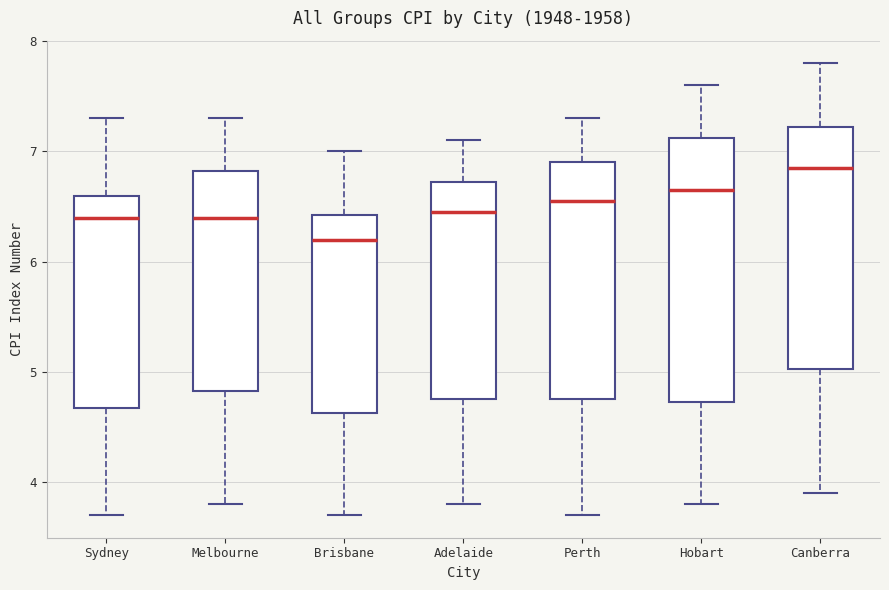

Reading left to right, transcribe this box plot: for each box, give where its median line is, the range the box spans, and where its two whiskers end, as read against the y-axis. The values are not printed on the chart, so give them approximately, as read against the axis.

Sydney: median 6.4, box 4.7 to 6.6, whiskers 3.7 to 7.3
Melbourne: median 6.4, box 4.8 to 6.8, whiskers 3.8 to 7.3
Brisbane: median 6.2, box 4.6 to 6.4, whiskers 3.7 to 7.0
Adelaide: median 6.5, box 4.8 to 6.7, whiskers 3.8 to 7.1
Perth: median 6.6, box 4.8 to 6.9, whiskers 3.7 to 7.3
Hobart: median 6.7, box 4.7 to 7.1, whiskers 3.8 to 7.6
Canberra: median 6.9, box 5.0 to 7.2, whiskers 3.9 to 7.8